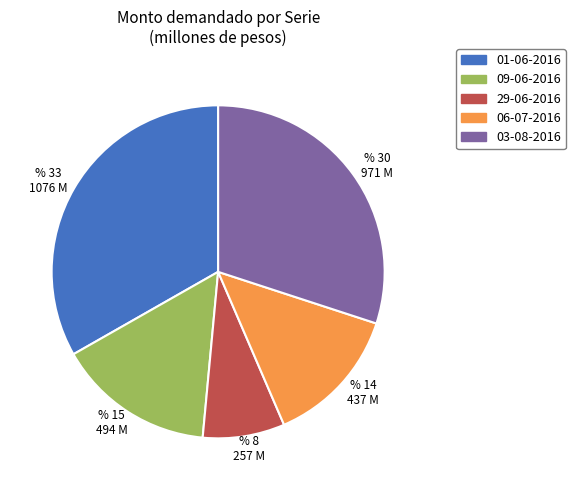

The 03-08-2016 slice represents 36% of the pie. True or false?

False